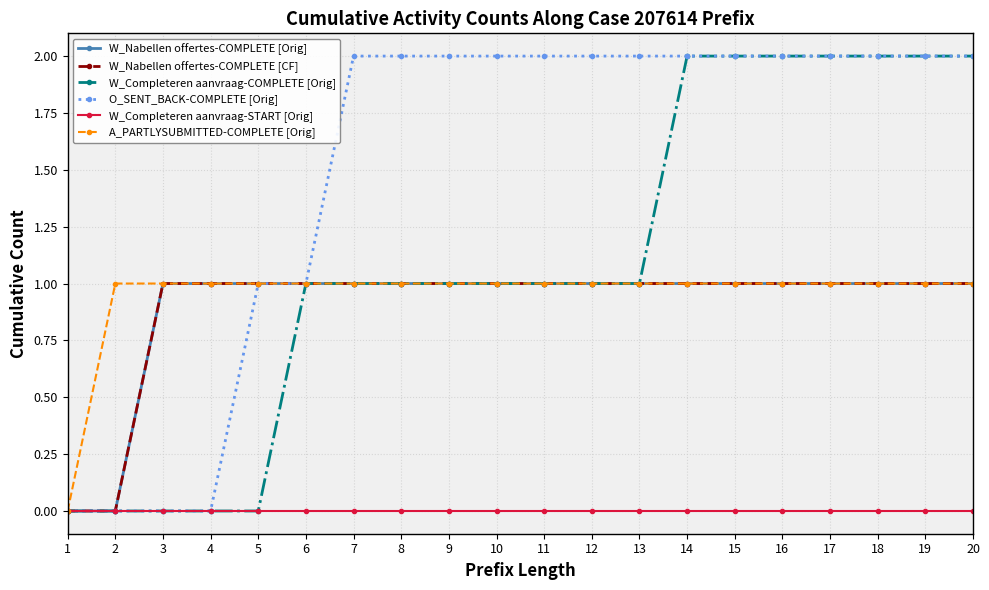

Does the chart have visible grid lines?

Yes